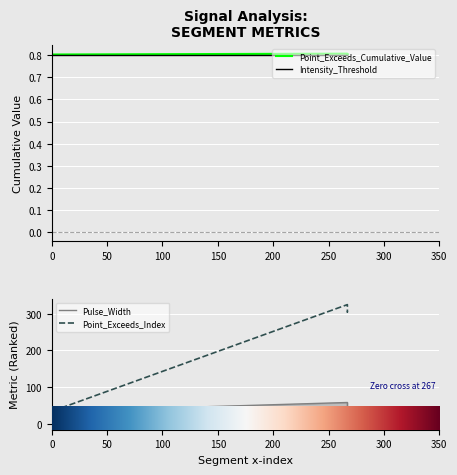

True or false: Point_Exceeds_Cumulative_Value and Point_Exceeds_Index intersect in this chart.

False